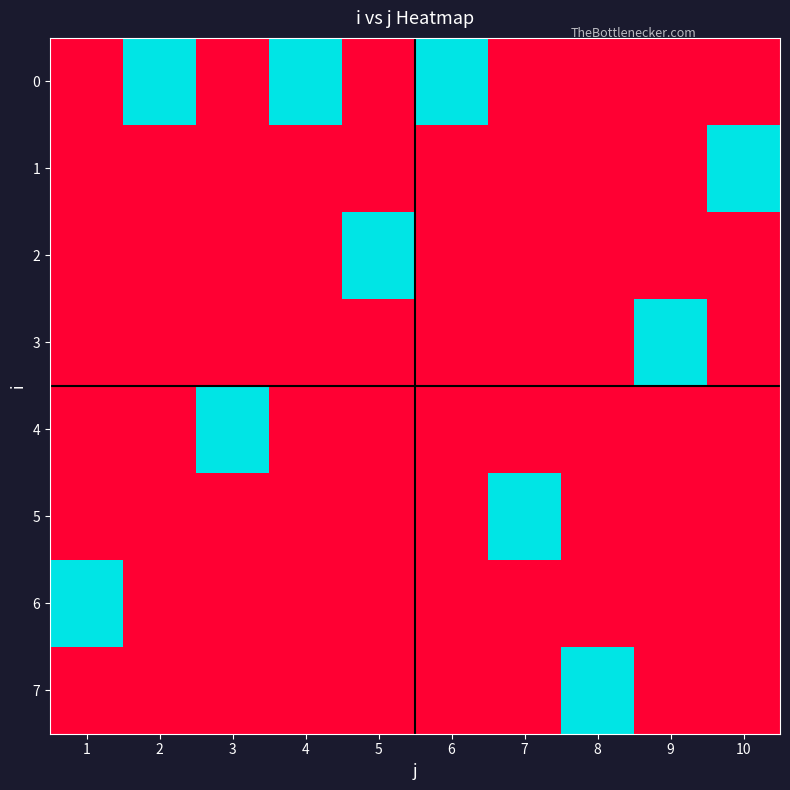

Reading left to right, extract all data points from this chart.

0: 1=0	2=1	3=0	4=1	5=0	6=1	7=0	8=0	9=0	10=0
1: 1=0	2=0	3=0	4=0	5=0	6=0	7=0	8=0	9=0	10=1
2: 1=0	2=0	3=0	4=0	5=1	6=0	7=0	8=0	9=0	10=0
3: 1=0	2=0	3=0	4=0	5=0	6=0	7=0	8=0	9=1	10=0
4: 1=0	2=0	3=1	4=0	5=0	6=0	7=0	8=0	9=0	10=0
5: 1=0	2=0	3=0	4=0	5=0	6=0	7=1	8=0	9=0	10=0
6: 1=1	2=0	3=0	4=0	5=0	6=0	7=0	8=0	9=0	10=0
7: 1=0	2=0	3=0	4=0	5=0	6=0	7=0	8=1	9=0	10=0